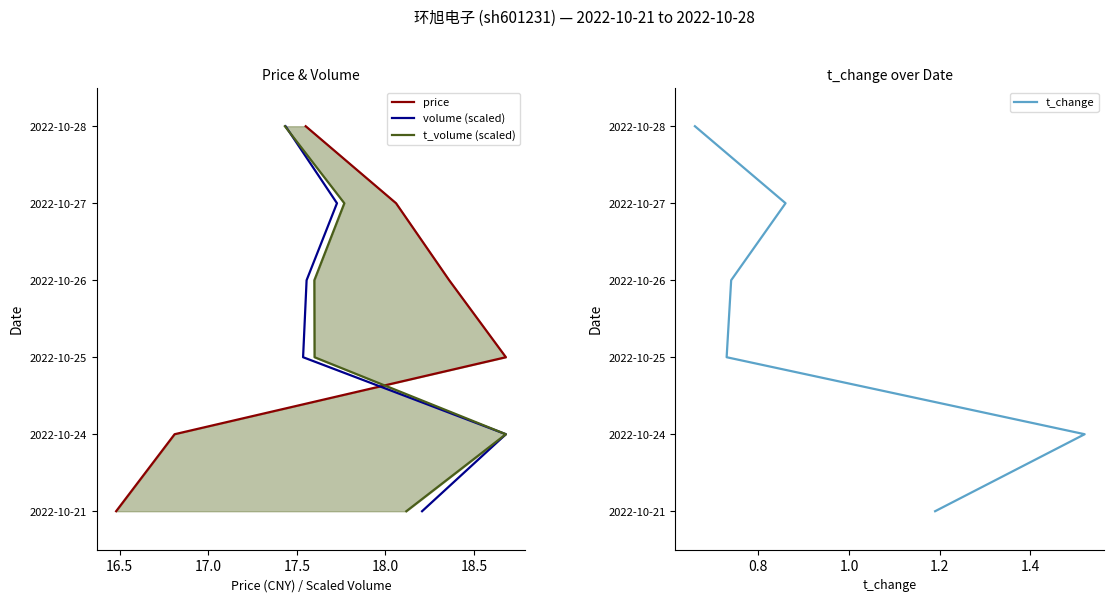

True or false: t_change has a value of 3 at 17.0.

False